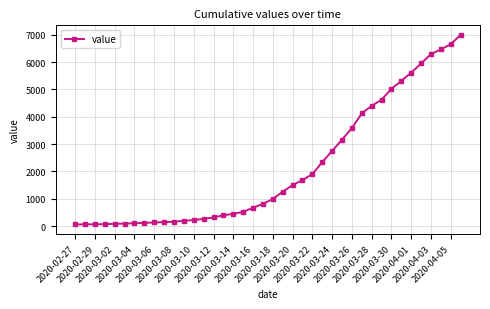

What is the sum of all values?

85677